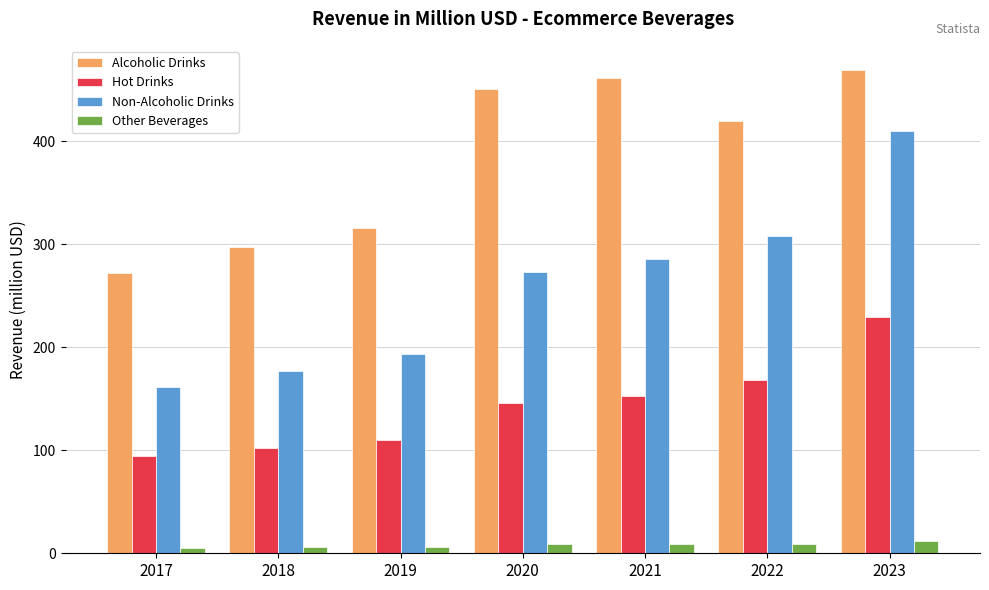

What are all the series names shown in the legend?

Alcoholic Drinks, Hot Drinks, Non-Alcoholic Drinks, Other Beverages